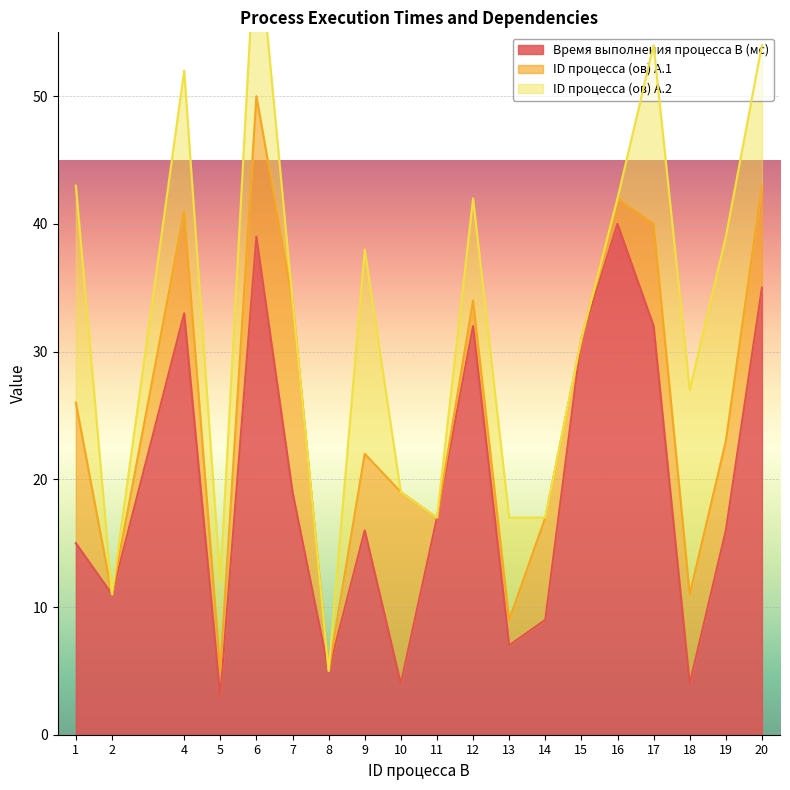

What is the minimum value for Время выполнения процесса B (мс)?

3